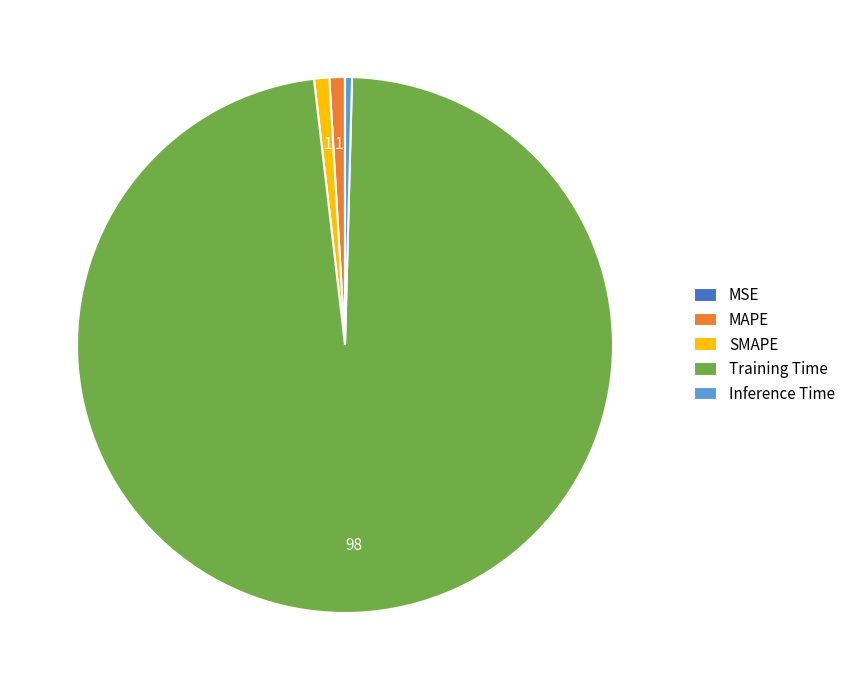

What is the majority slice?

Training Time